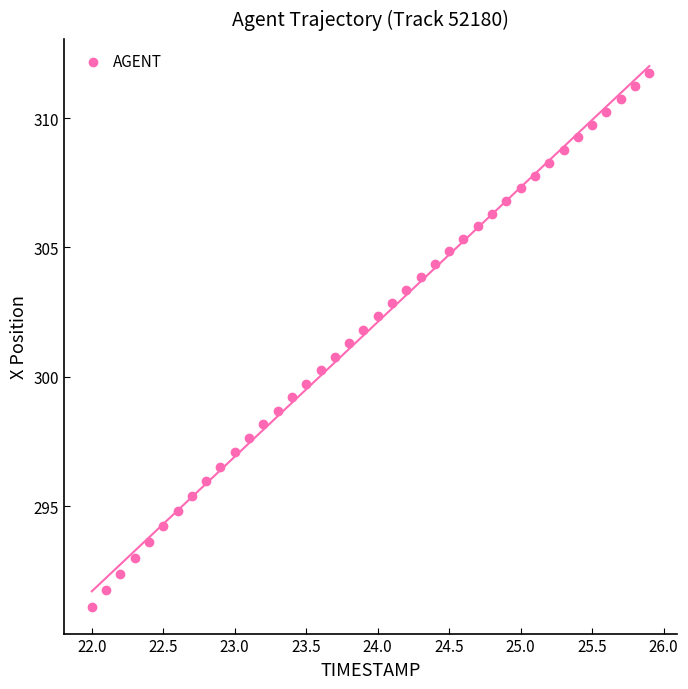

What is the range of X values (max minus min)?

3.9